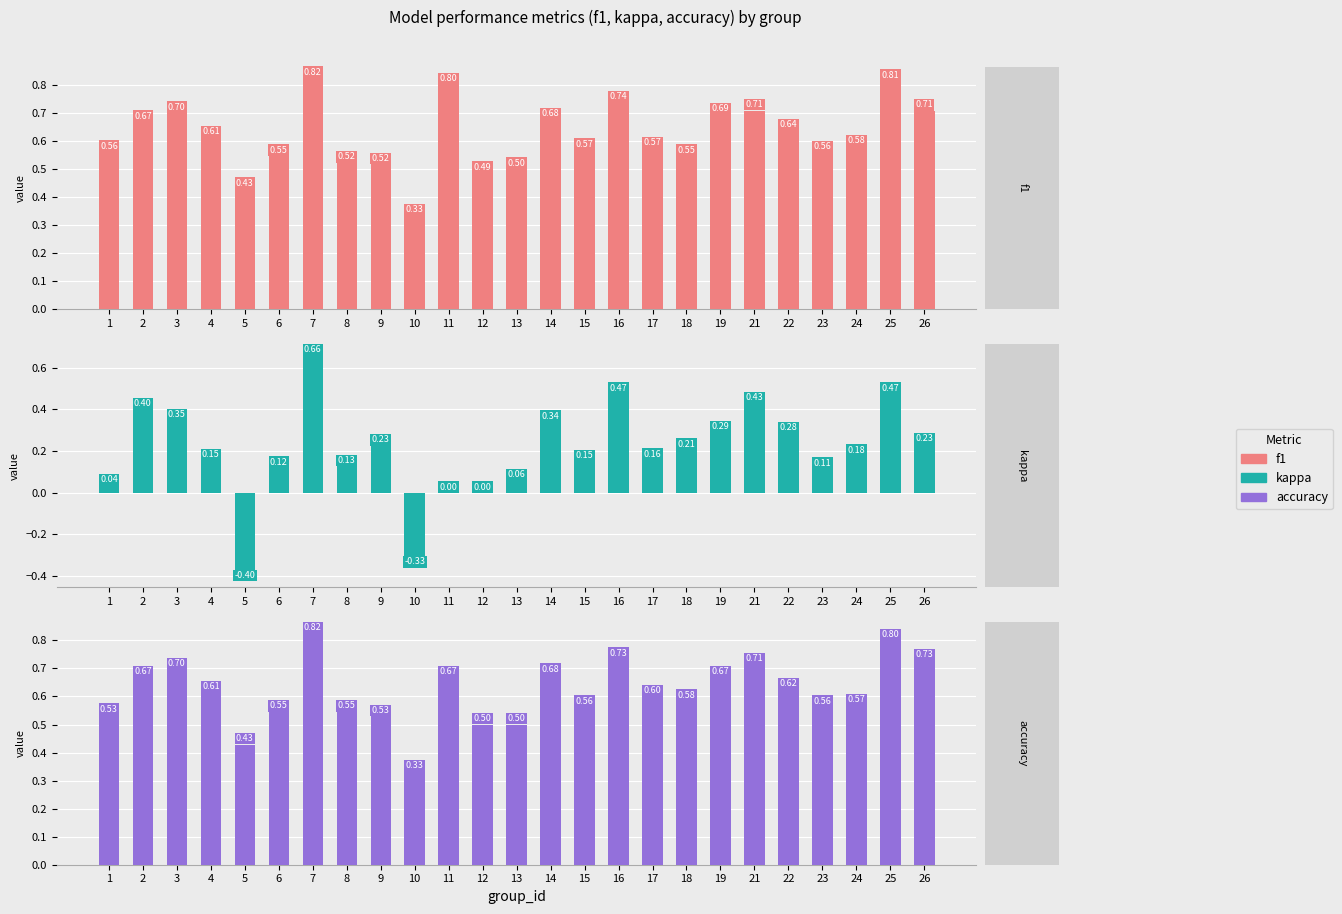

Reading right to left, what are all the values shown in this chart?

f1: 0.7	0.8	0.6	0.6	0.6	0.7	0.7	0.5	0.6	0.7	0.6	0.7	0.5	0.5	0.8	0.3	0.5	0.5	0.8	0.5	0.4	0.6	0.7	0.7	0.6
kappa: 0.2	0.5	0.2	0.1	0.3	0.4	0.3	0.2	0.2	0.5	0.2	0.3	0.1	0.0	0.0	-0.3	0.2	0.1	0.7	0.1	-0.4	0.2	0.3	0.4	0.0
accuracy: 0.7	0.8	0.6	0.6	0.6	0.7	0.7	0.6	0.6	0.7	0.6	0.7	0.5	0.5	0.7	0.3	0.5	0.5	0.8	0.5	0.4	0.6	0.7	0.7	0.5